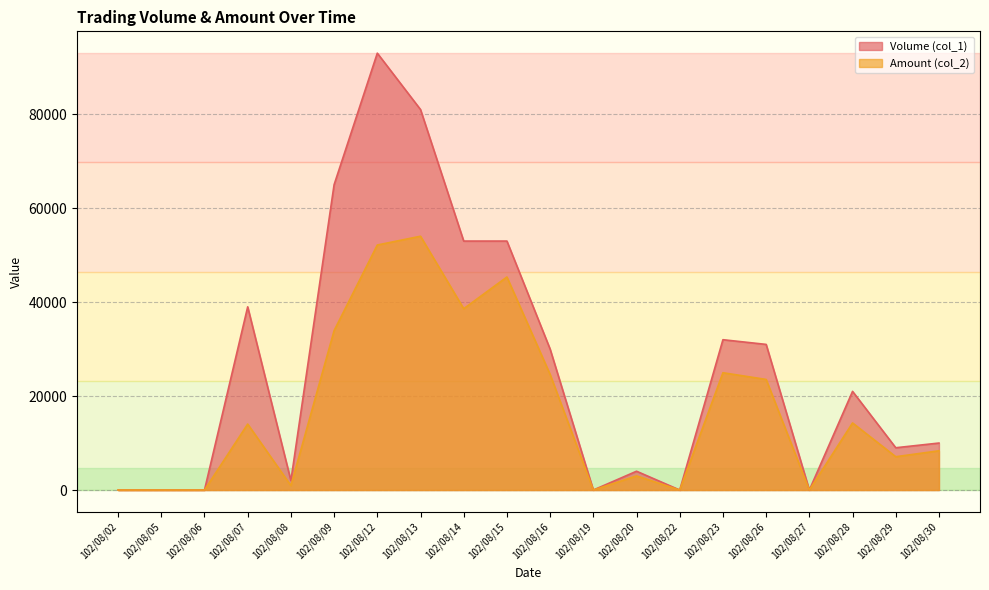

At how many categories does at least one series exceed 89159?

1